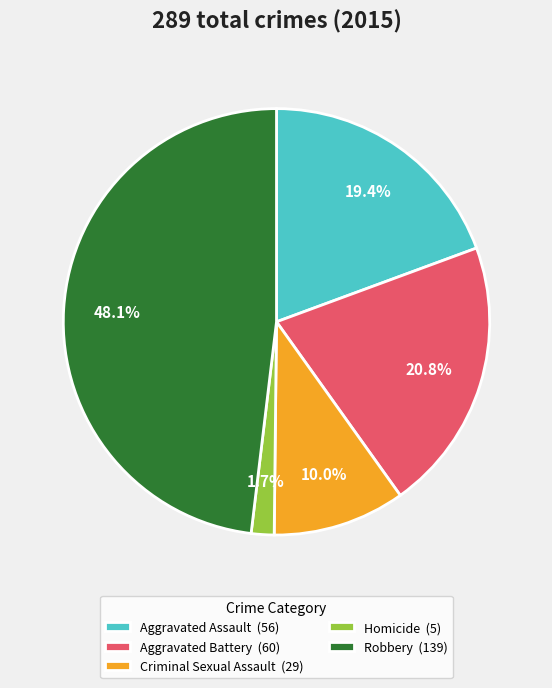

Rank the categories by value from highest to lowest.

Robbery, Aggravated Battery, Aggravated Assault, Criminal Sexual Assault, Homicide